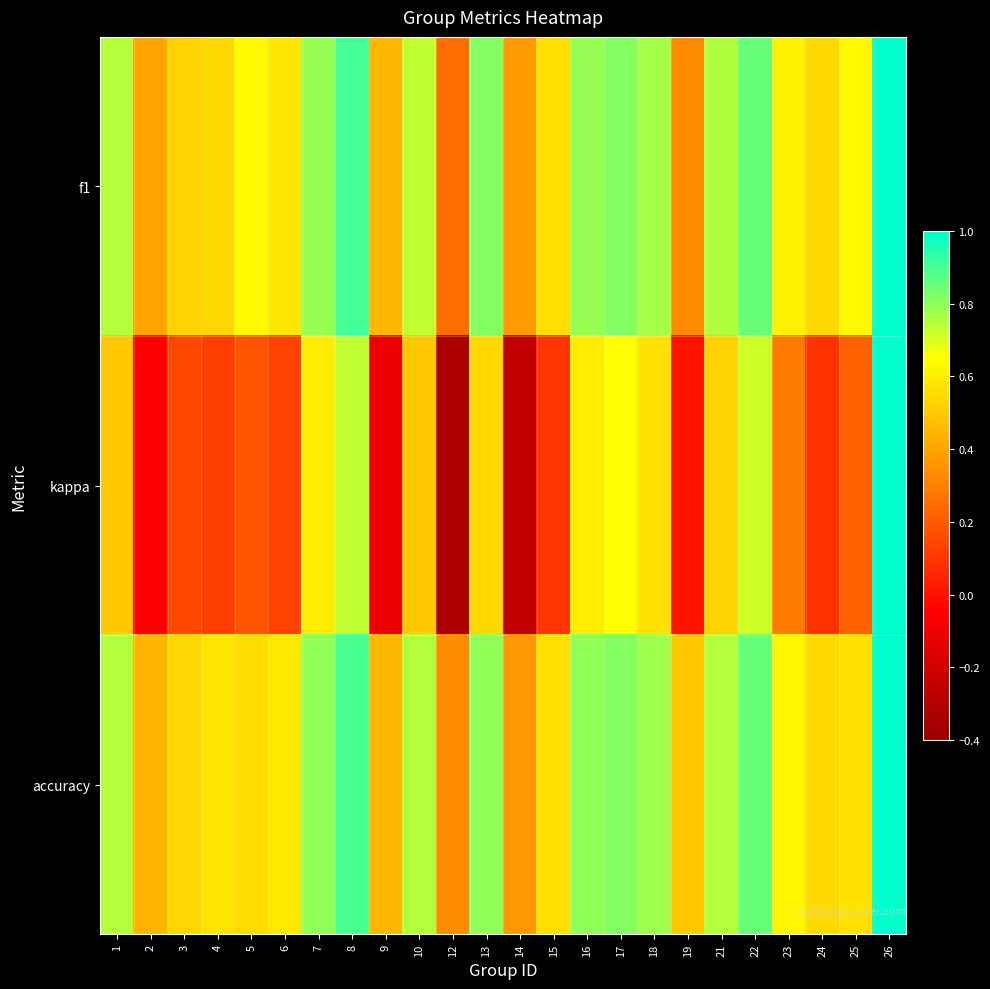

At which category is the sum across all series the highest?

26